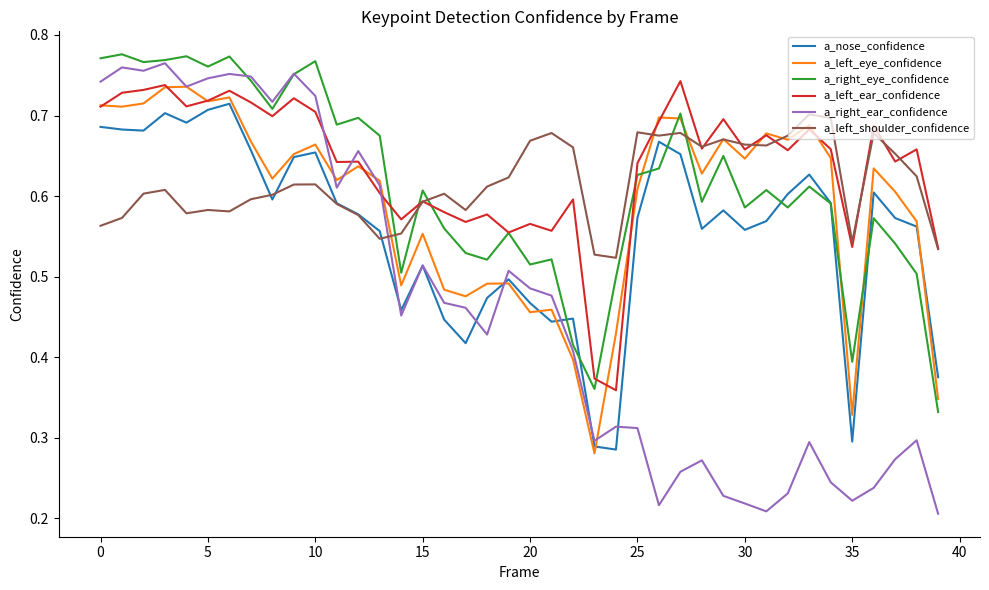

Which series ends up on top after the final intersection of a_left_ear_confidence and a_right_ear_confidence?

a_left_ear_confidence